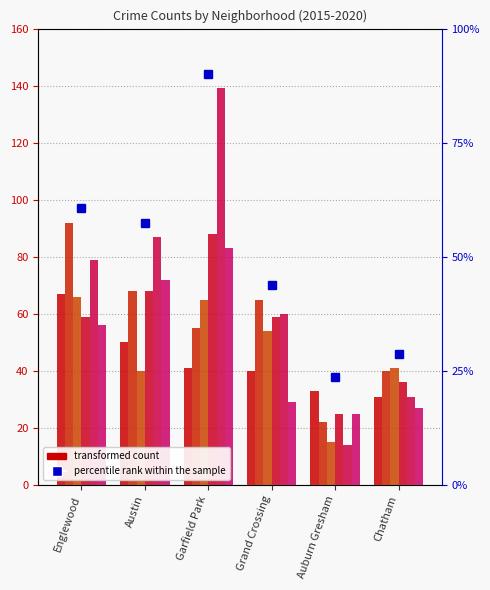

What is the average value of the 2020 series?

49